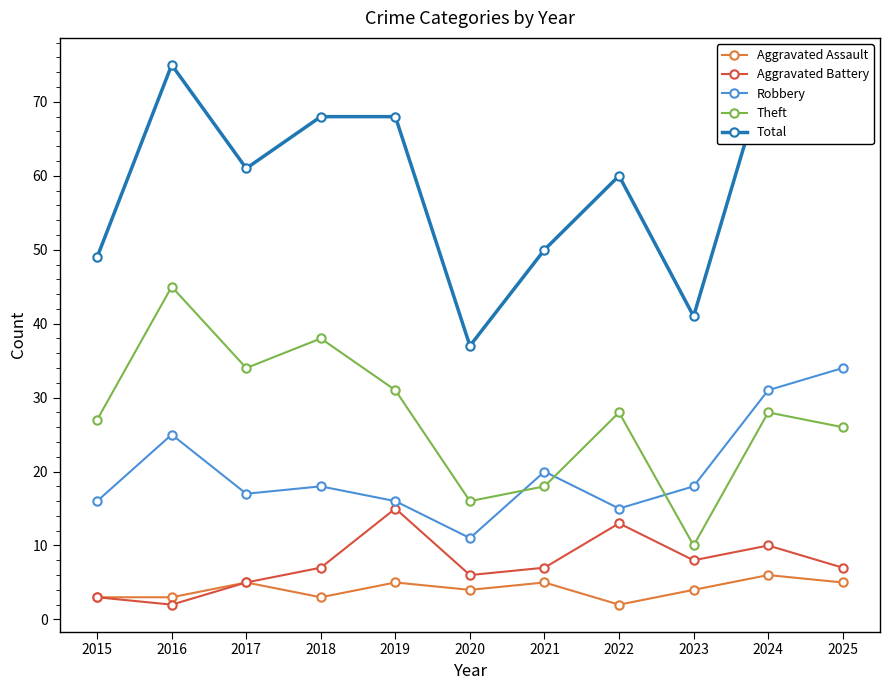

Between 2025 and 2022, which is larger?

2025